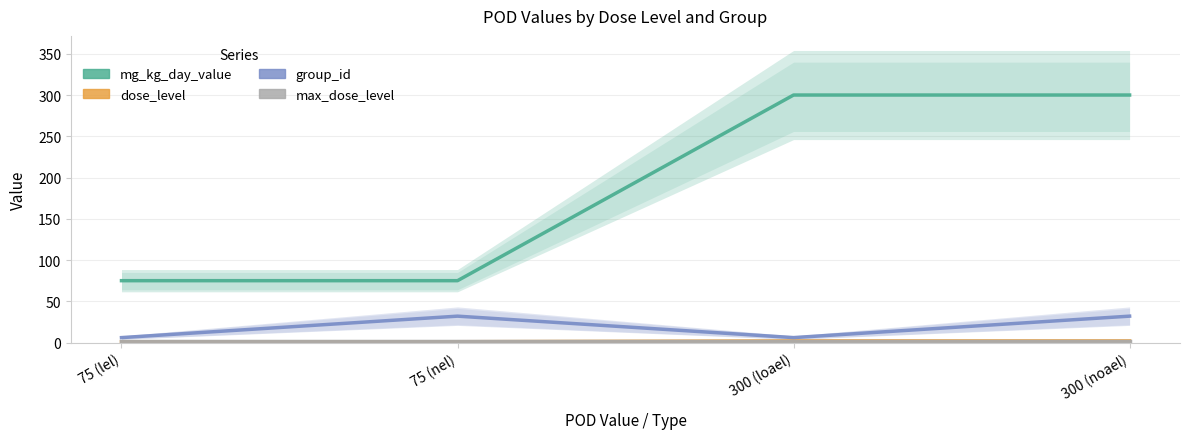

What is the label of the 2nd point from the right?

300 (loael)